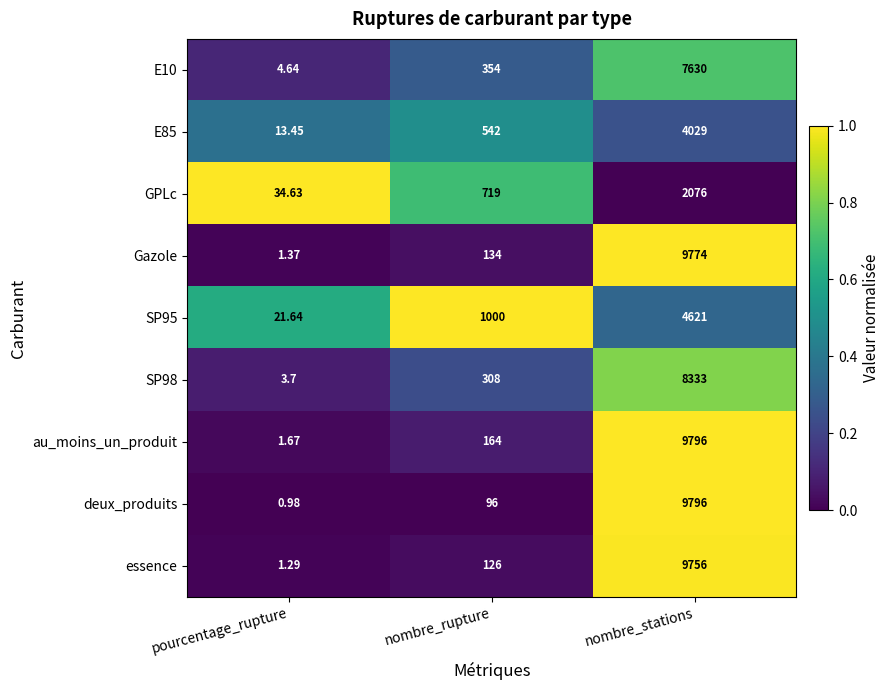

Where is Gazole nearest to the value 4887?

nombre_rupture